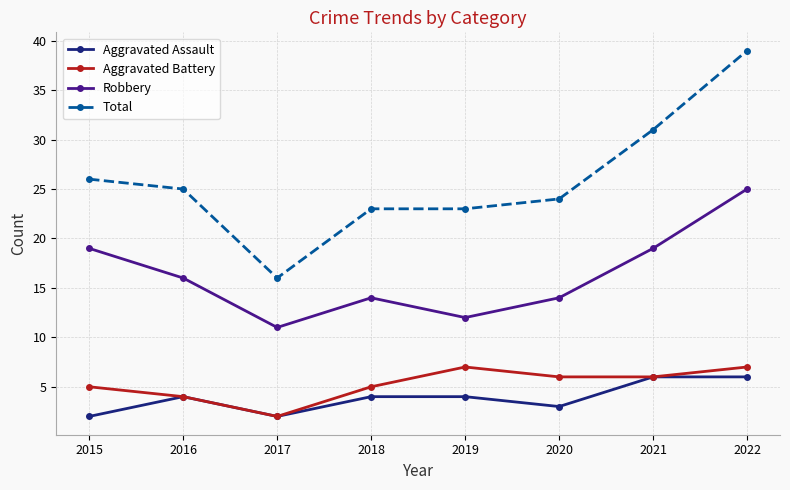

True or false: Robbery and Aggravated Battery cross at least once.

False